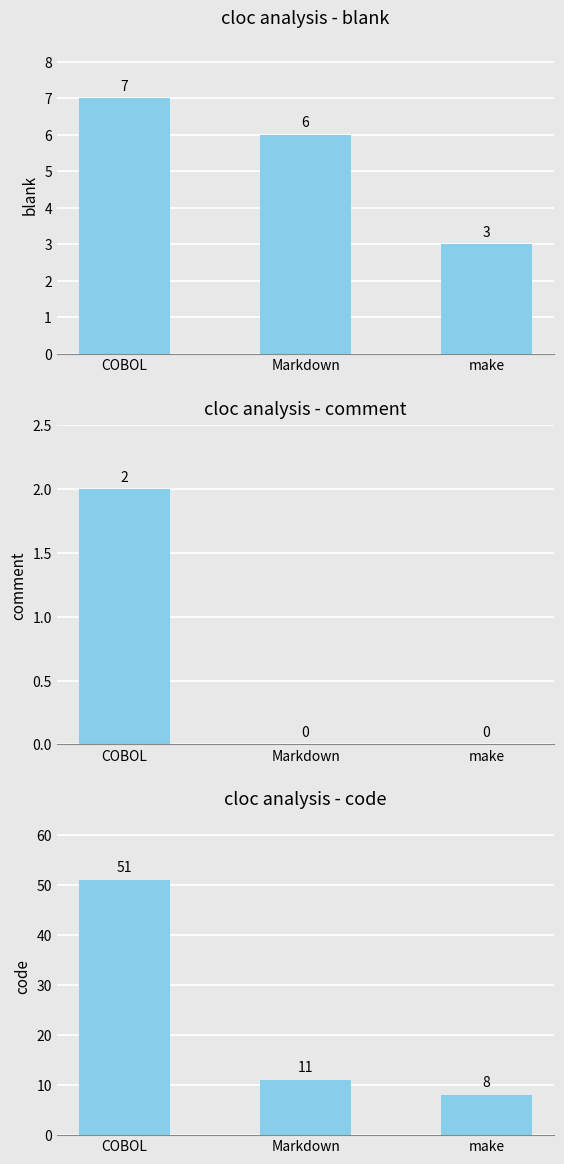

Rank the series at COBOL from highest to lowest value.

code, blank, comment